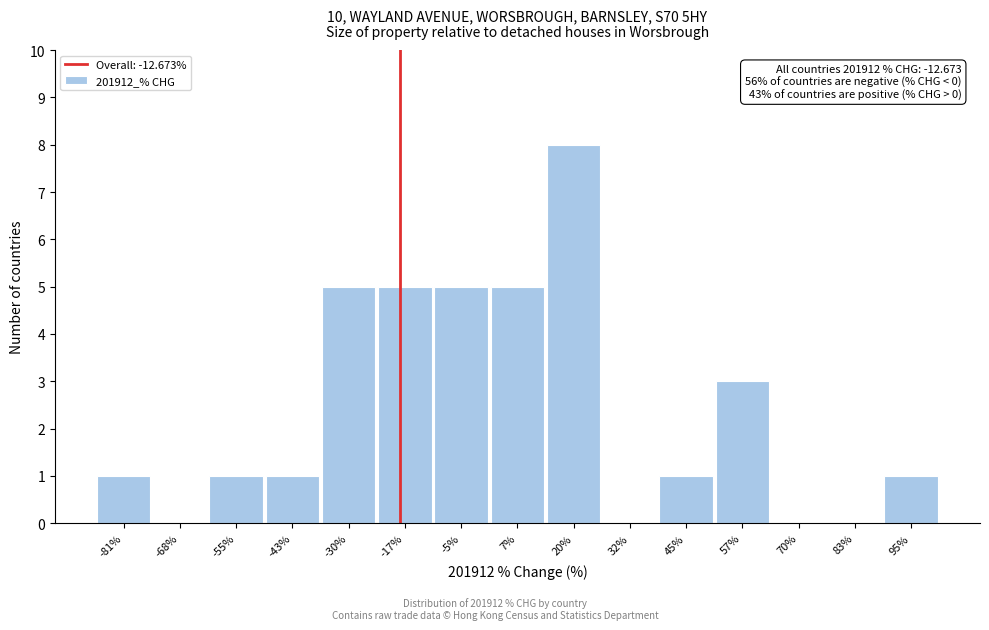

Reading left to right, what are all the values shown in this chart?

-81%=1	-68%=0	-55%=1	-43%=1	-30%=5	-17%=5	-5%=5	7%=5	20%=8	32%=0	45%=1	57%=3	70%=0	83%=0	95%=1